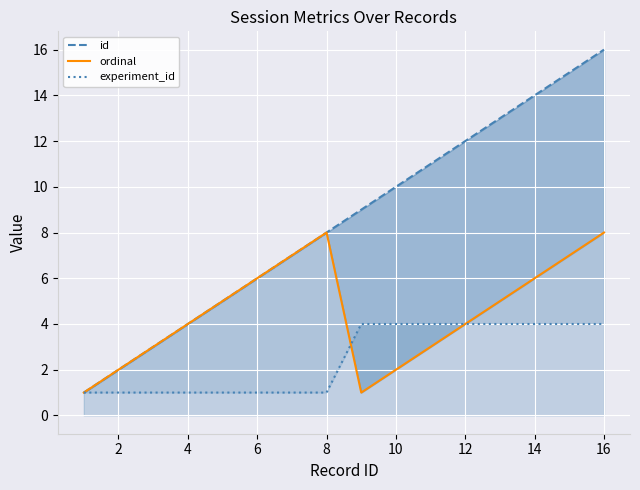

How many interior local valleys does the ordinal series have?

1